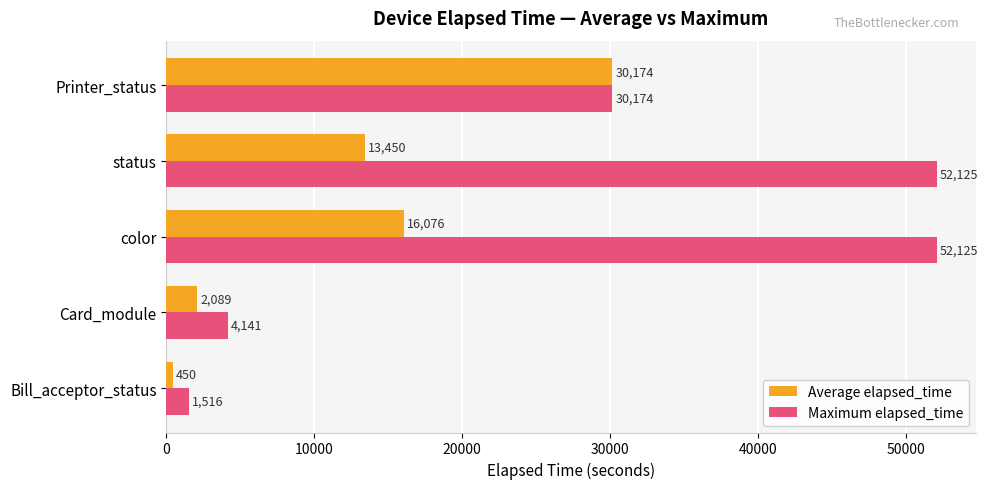

What is the lowest value of the Maximum elapsed_time series?

1516.0